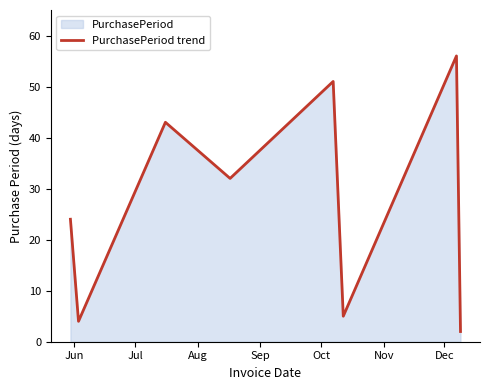

What is the difference between the maximum and minimum values?

54